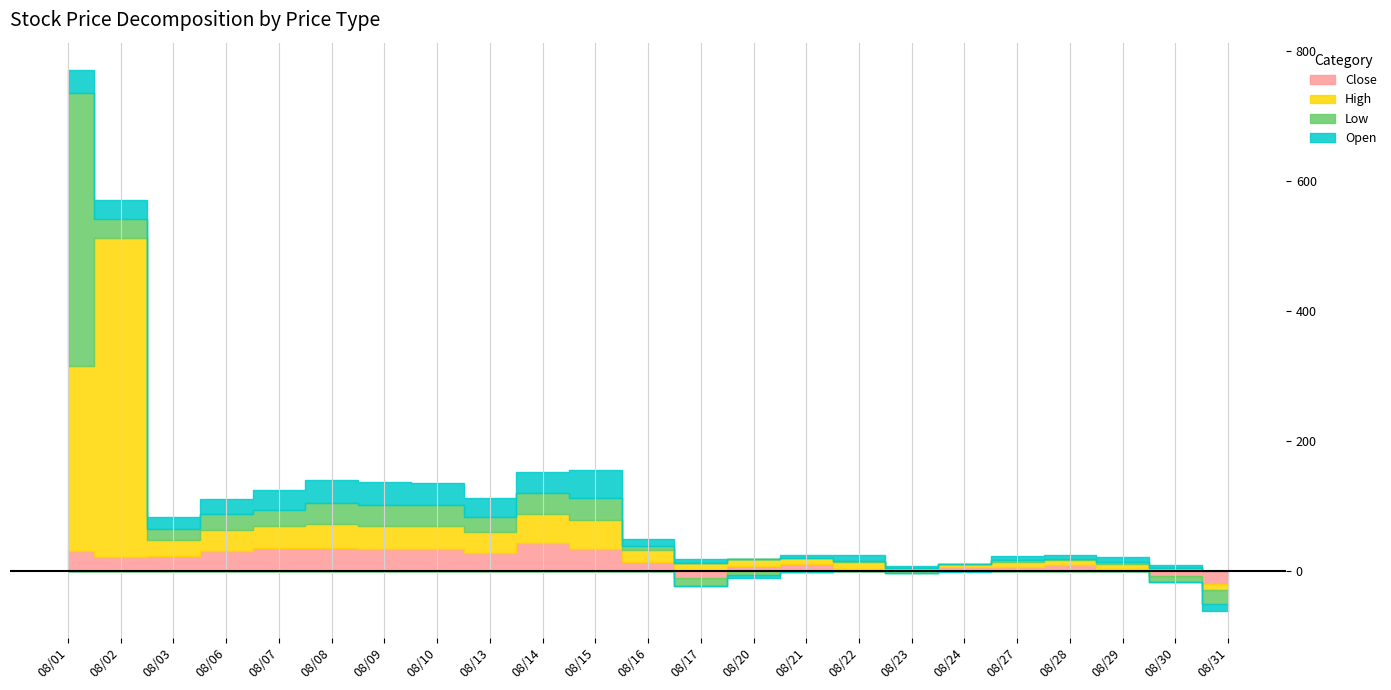

Which has a higher value, 08/23 or 08/14?

08/14